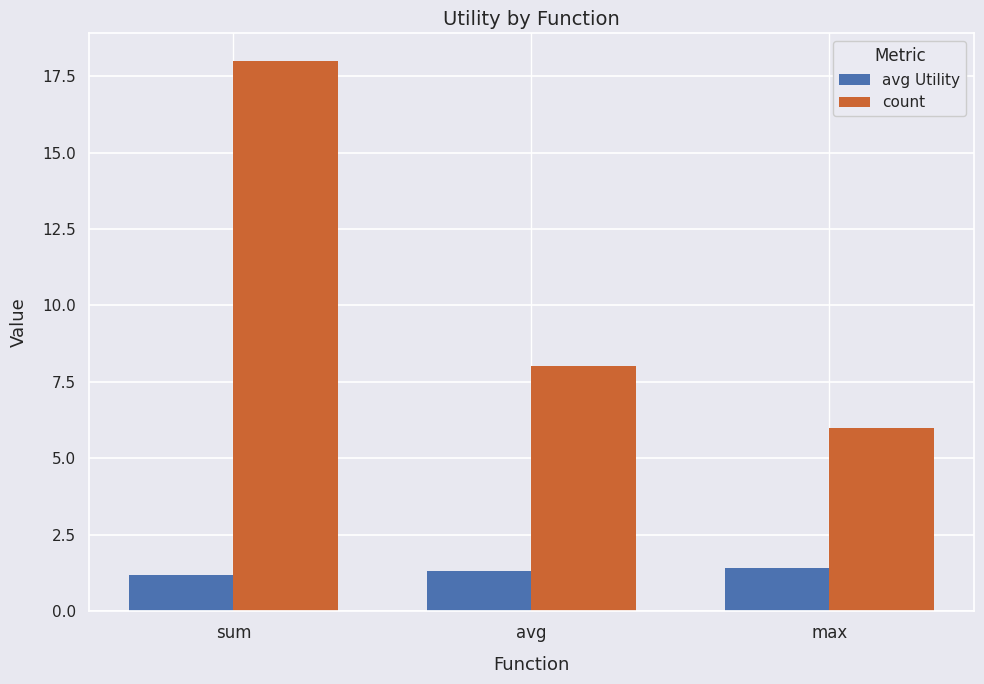

How many bars are there in total?

6